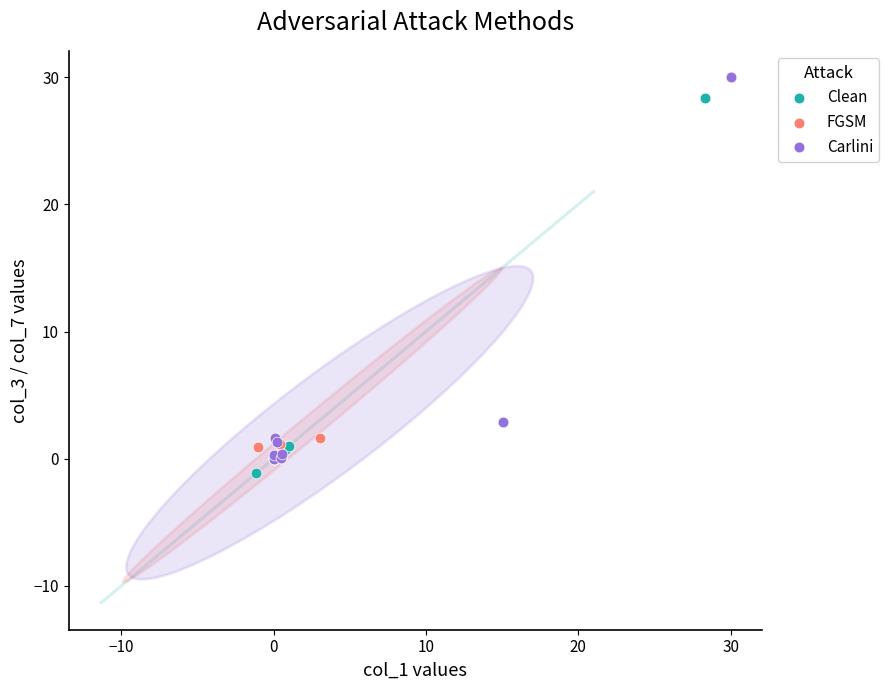

What are all the series names shown in the legend?

Clean, FGSM, Carlini